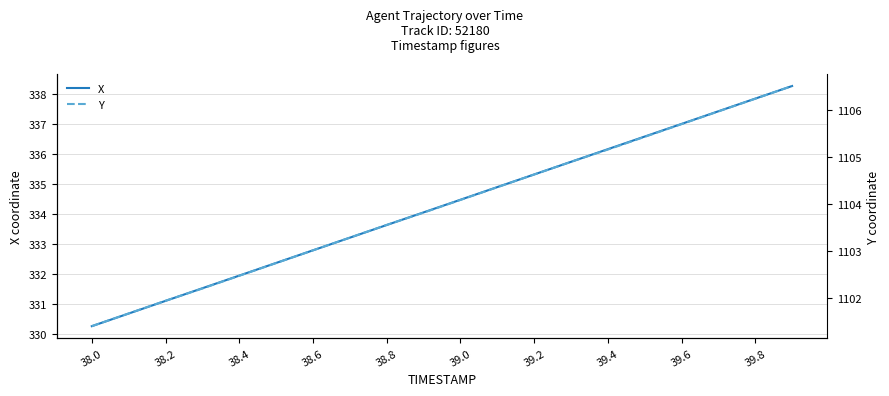

What is the highest value of the X series?

338.3